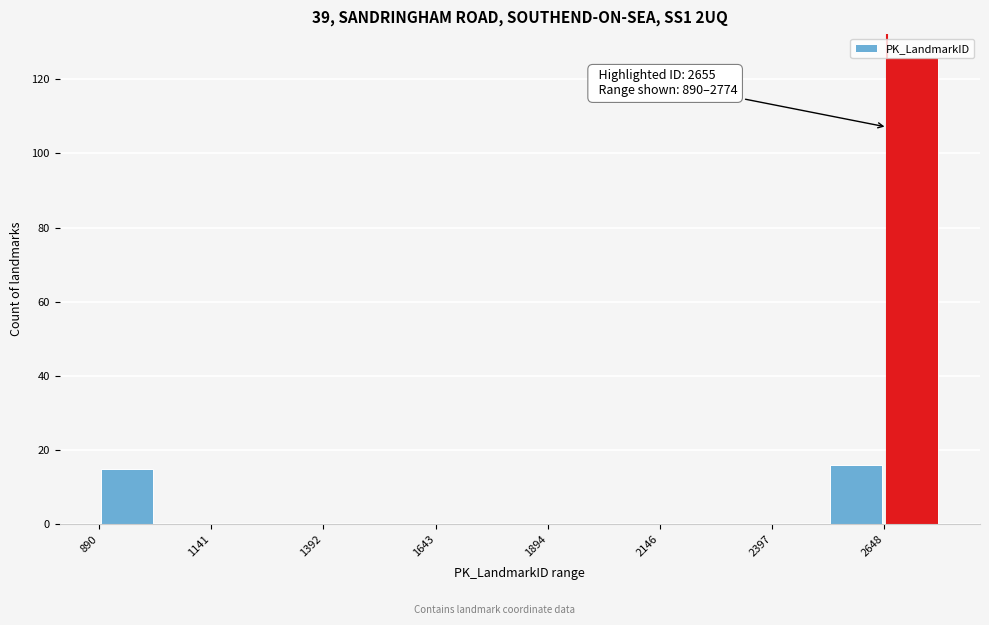

Read against the x-axis, roughly where is the centre of the tallest bar?

2700